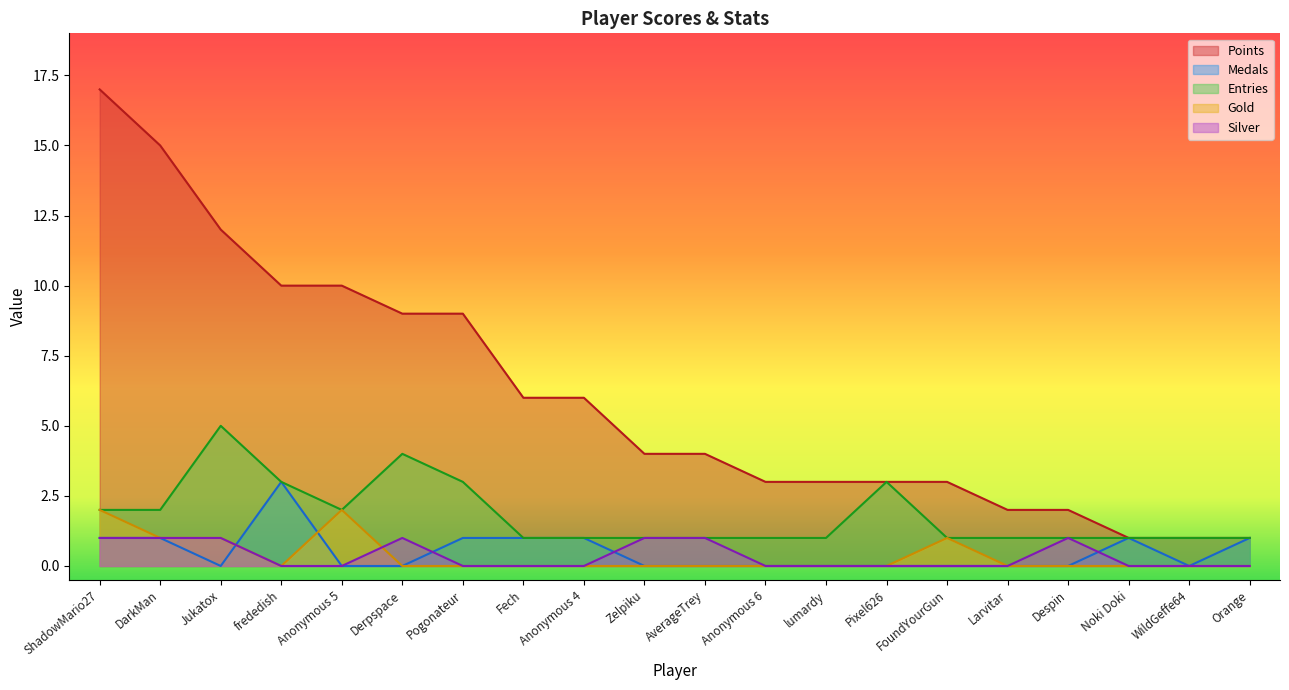

At which label does Points first exceed 4?

ShadowMario27